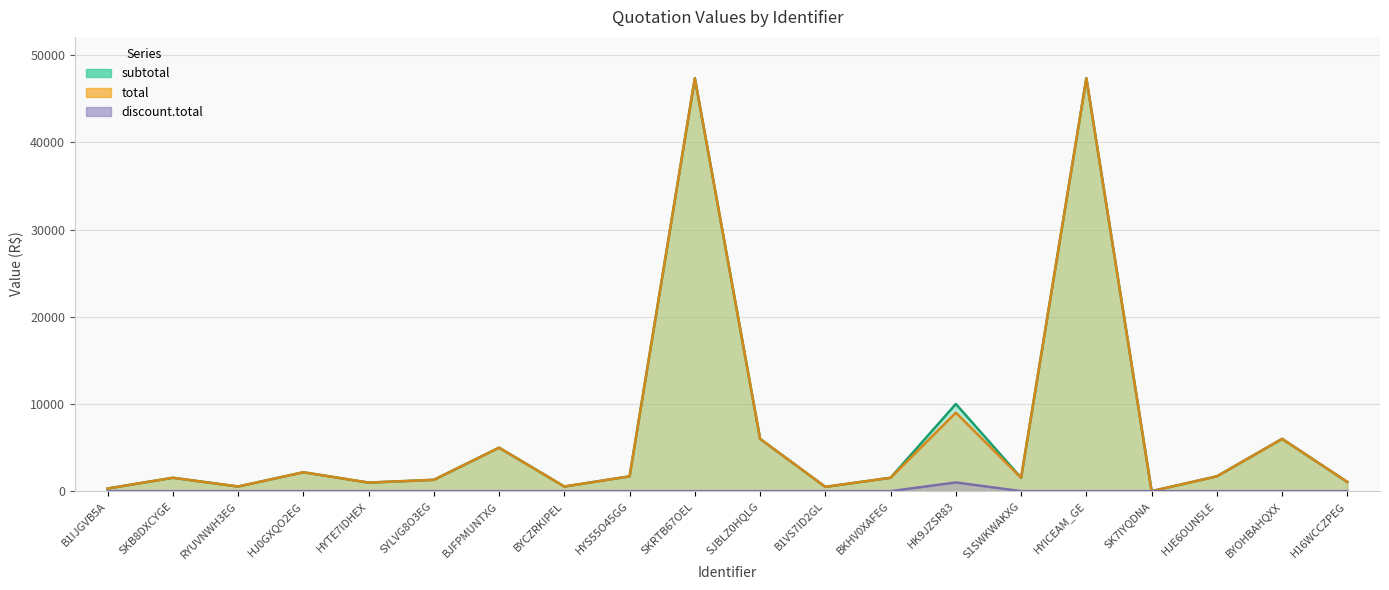

True or false: subtotal and total cross at least once.

False